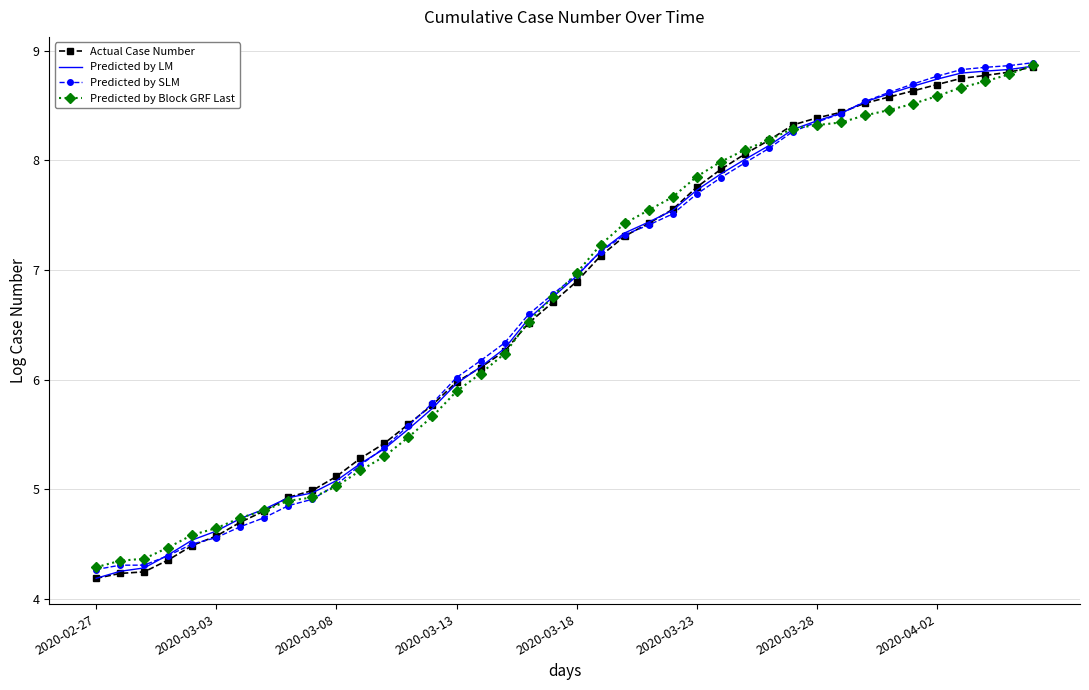

What is the smallest value displayed?

4.2